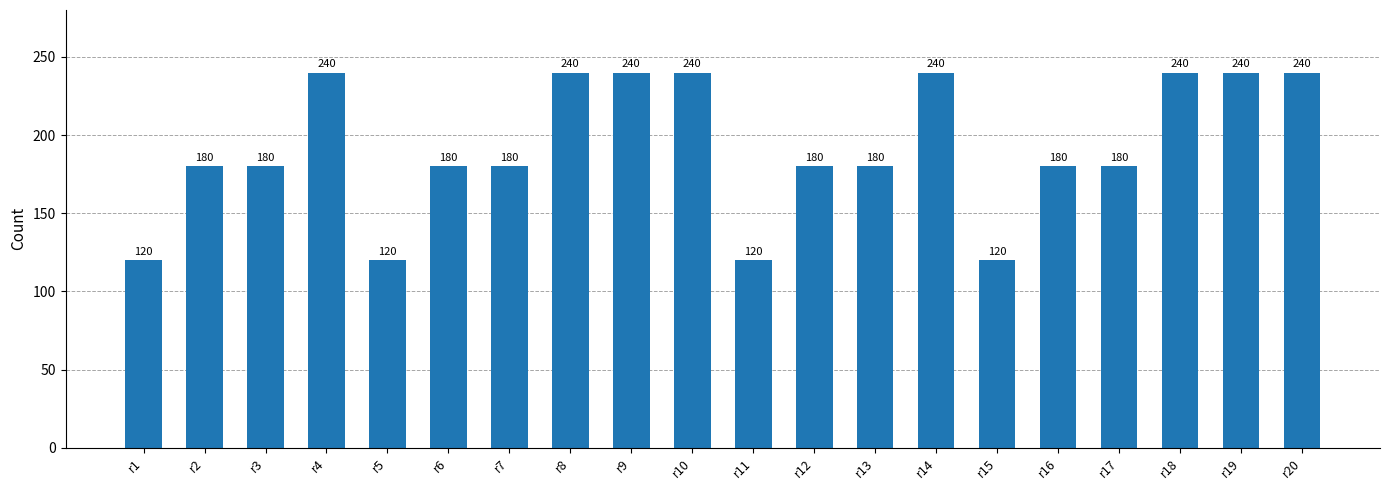

Read the value at r19.

240